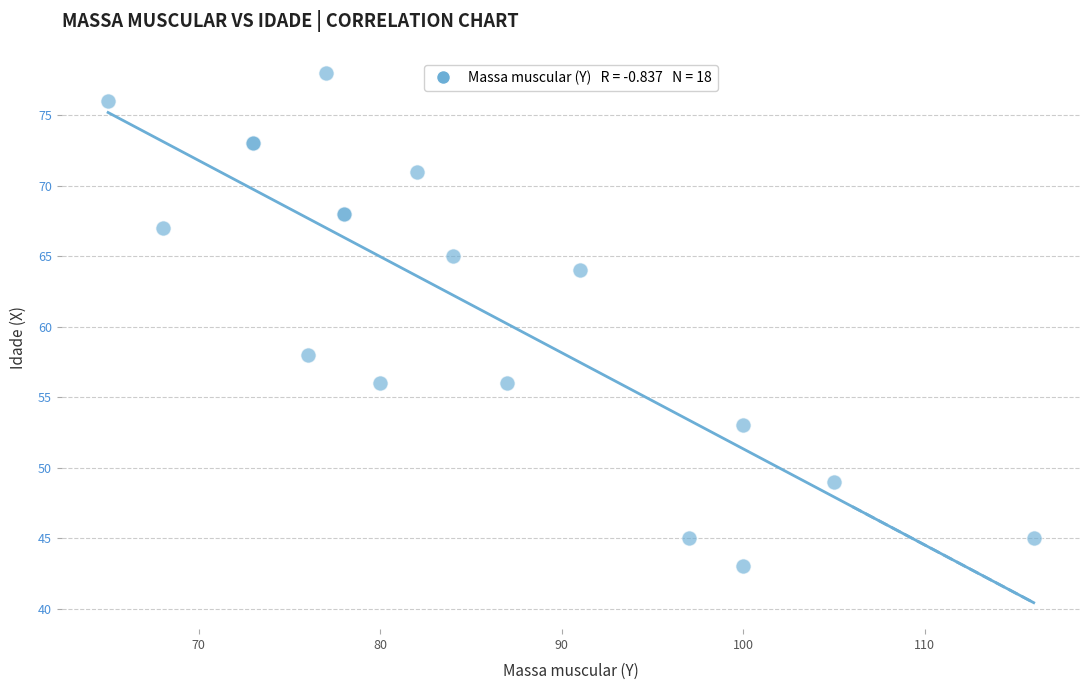

What Y value in the scatter plot is closest to 60?

58